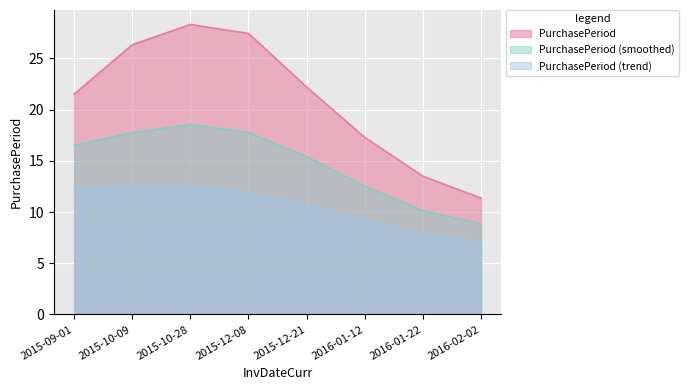

Which has a higher value, 2015-12-08 or 2016-01-12?

2015-12-08